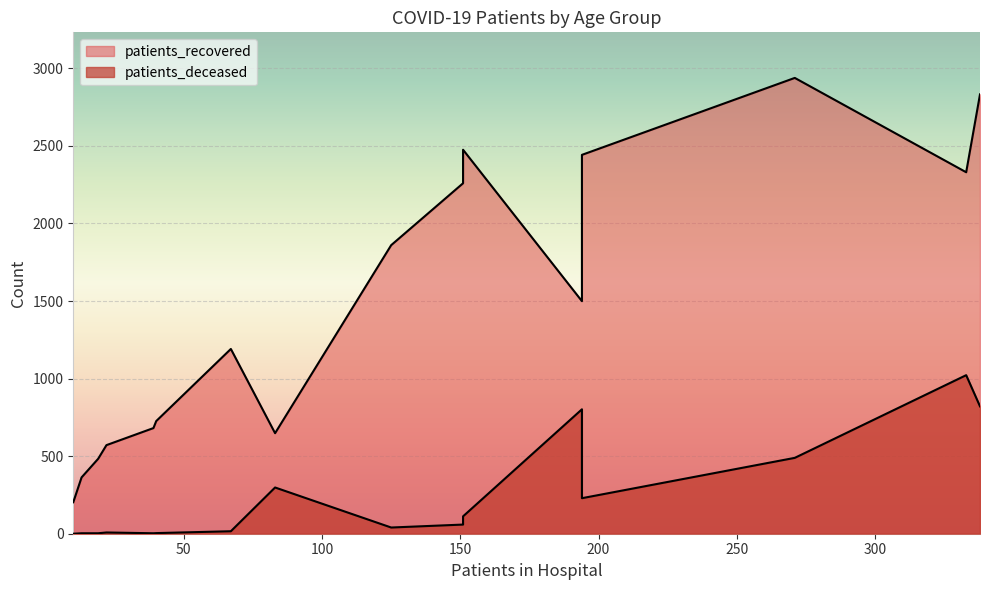

What are all the series names shown in the legend?

patients_recovered, patients_deceased